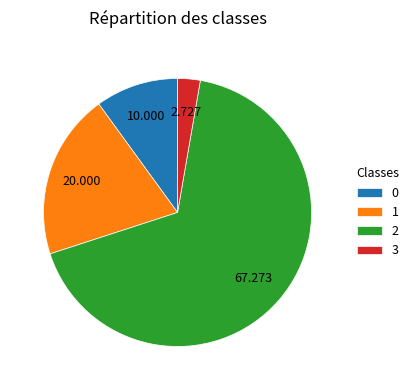

Which category has the biggest portion of the pie?

2